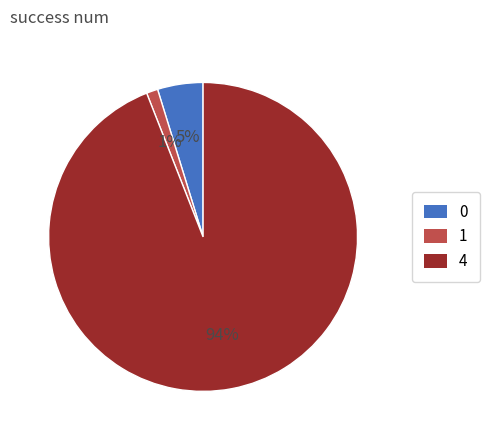

Count the number of slices in the pie.

3